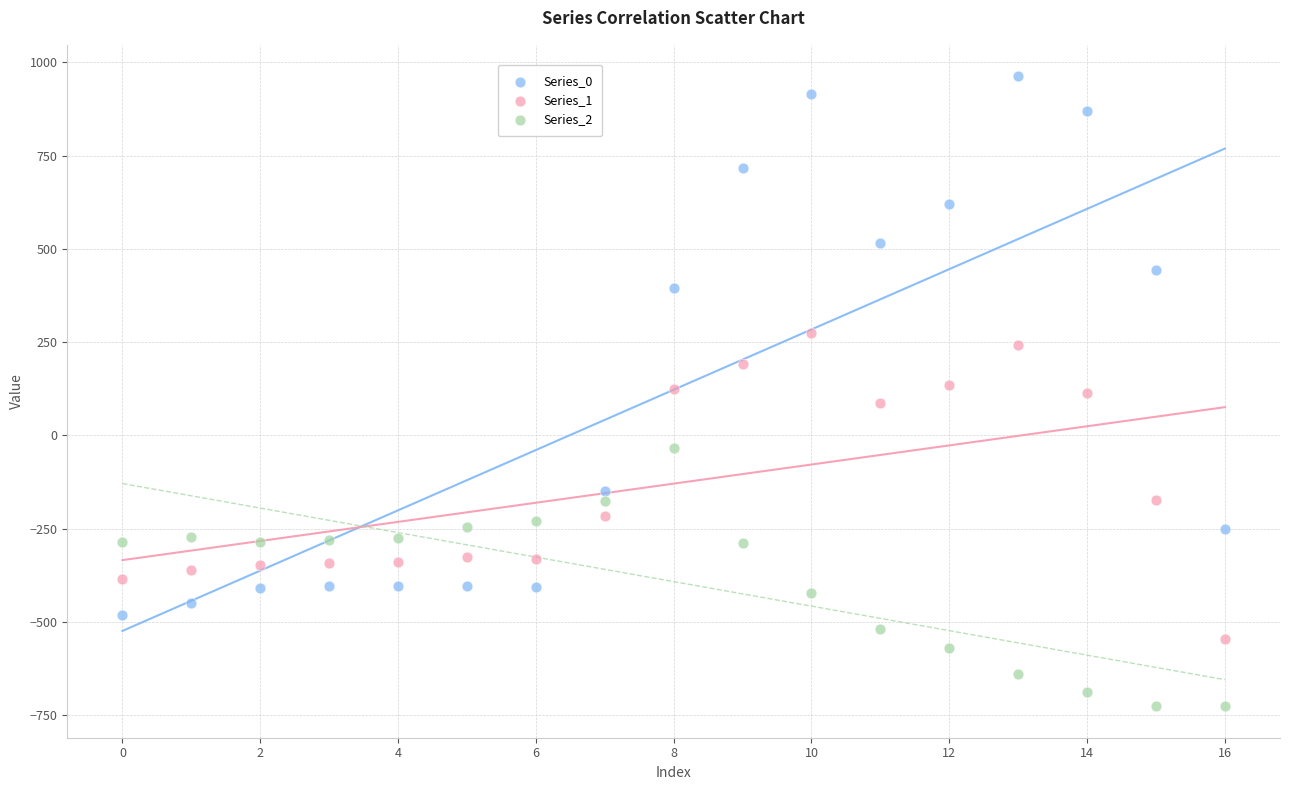

Across all data points, what is the range of Y values (max minus min)?

1689.3